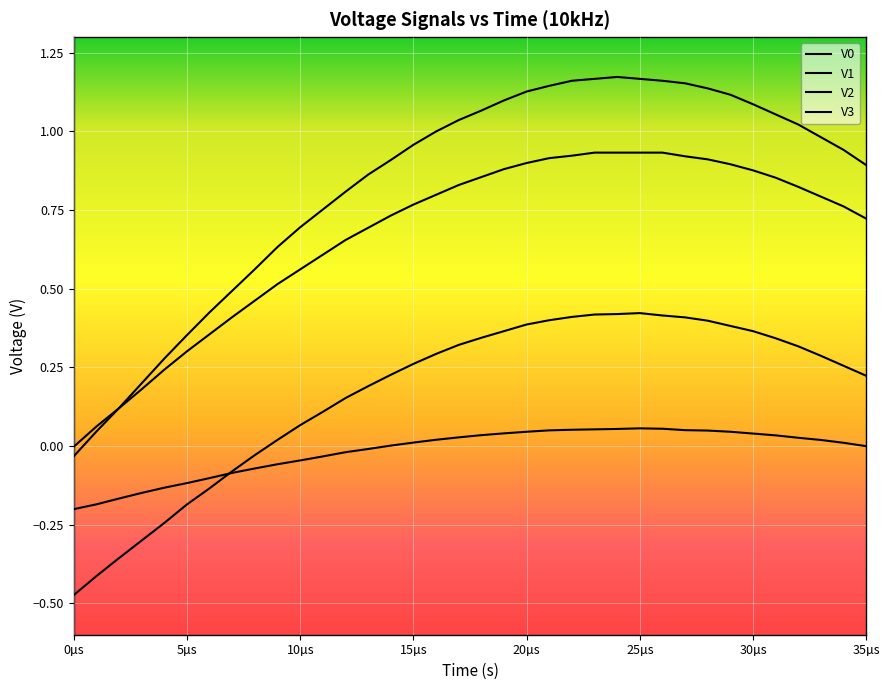

Rank the series by their average value, from highest to lowest.

V3, V0, V1, V2